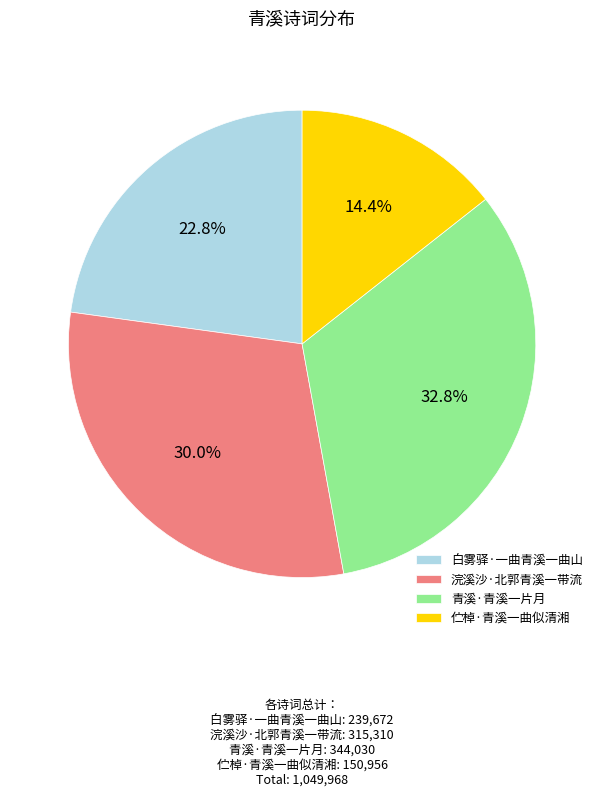

To the nearest percent, what is the average slice percentage?

25%